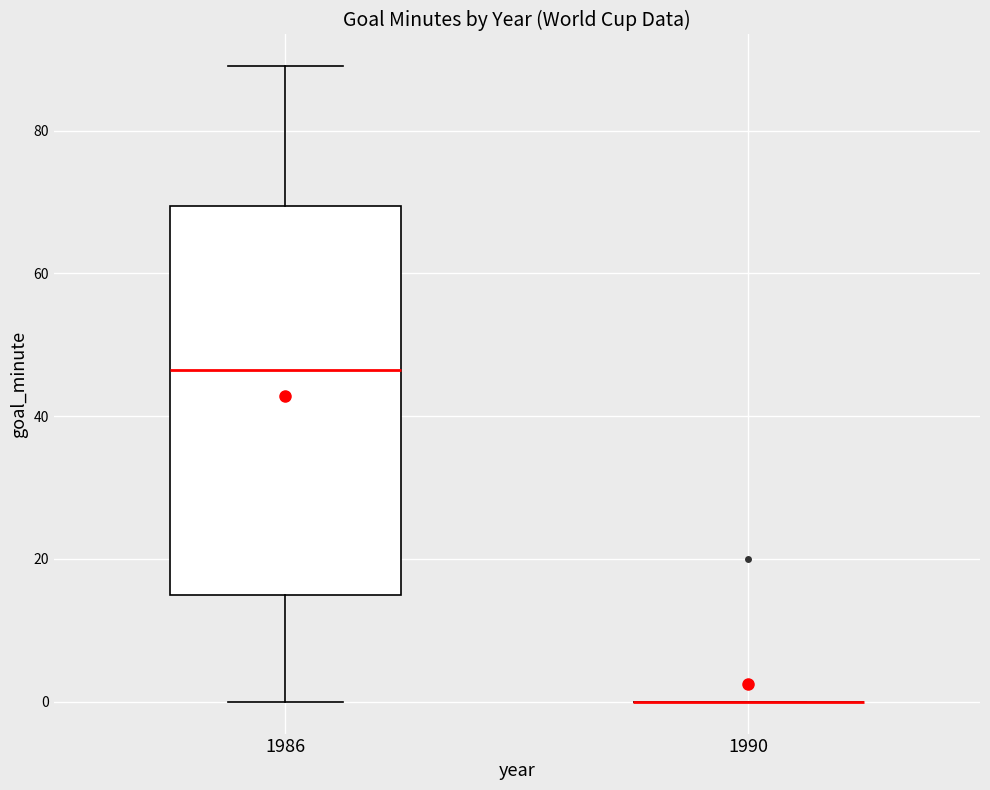

Reading left to right, transcribe this box plot: for each box, give where its median line is, the range the box spans, and where its two whiskers end, as read against the y-axis. The values are not printed on the chart, so give them approximately, as read against the axis.

1986: median 46, box 16 to 70, whiskers 0 to 90
1990: box collapsed to a line at 0, whiskers 0 to 0